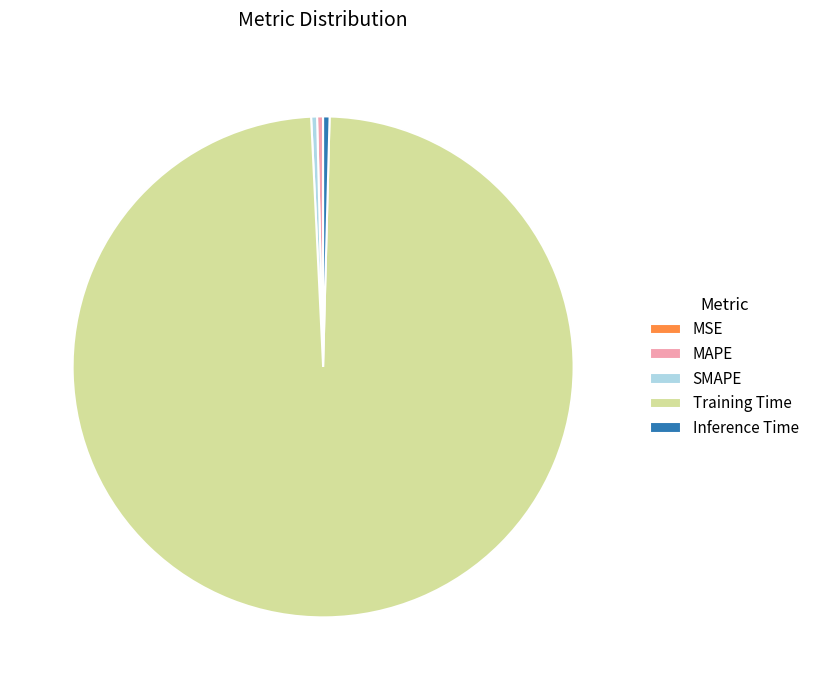

True or false: SMAPE accounts for 0% of the total.

True